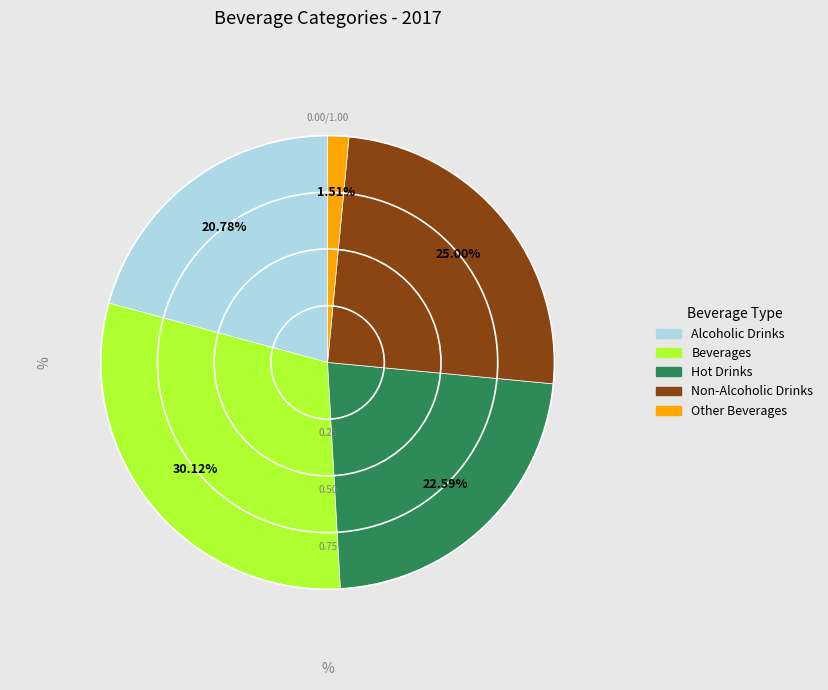

Is it true that Hot Drinks is 16% of the pie?

False